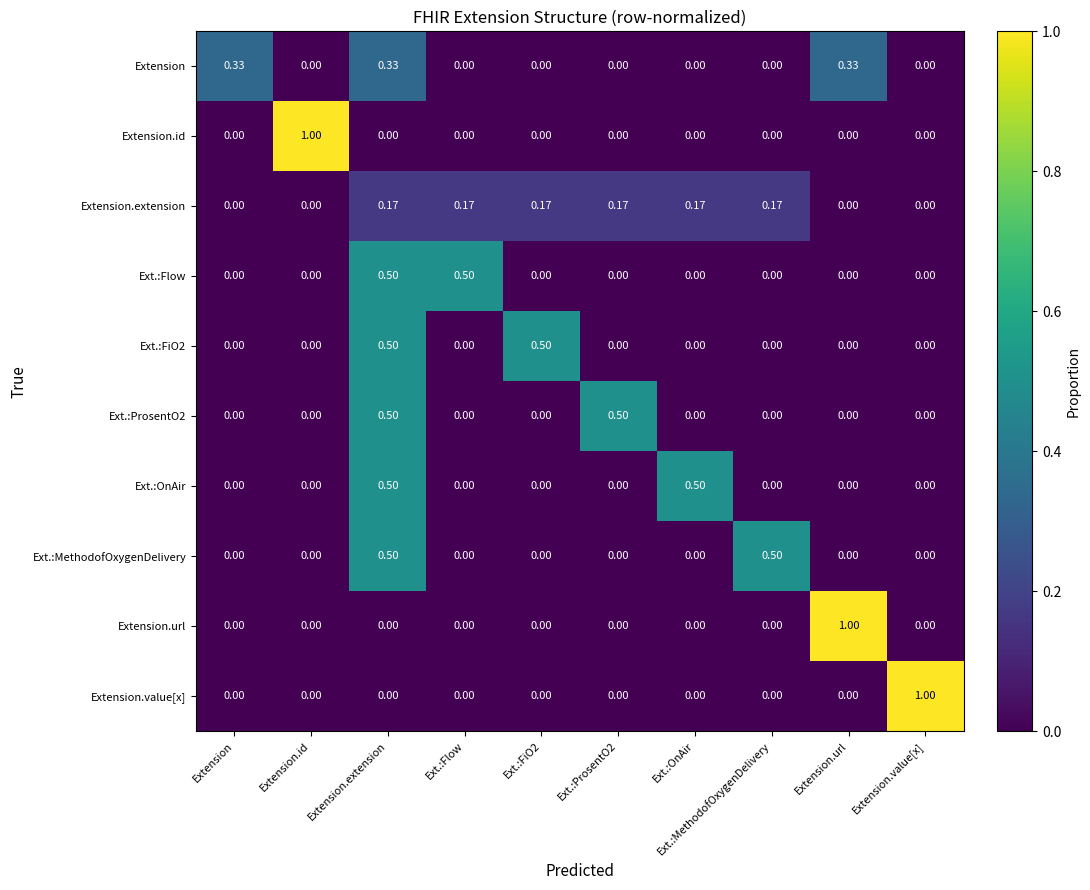

Which series has the largest total across all categories?

Extension.extension